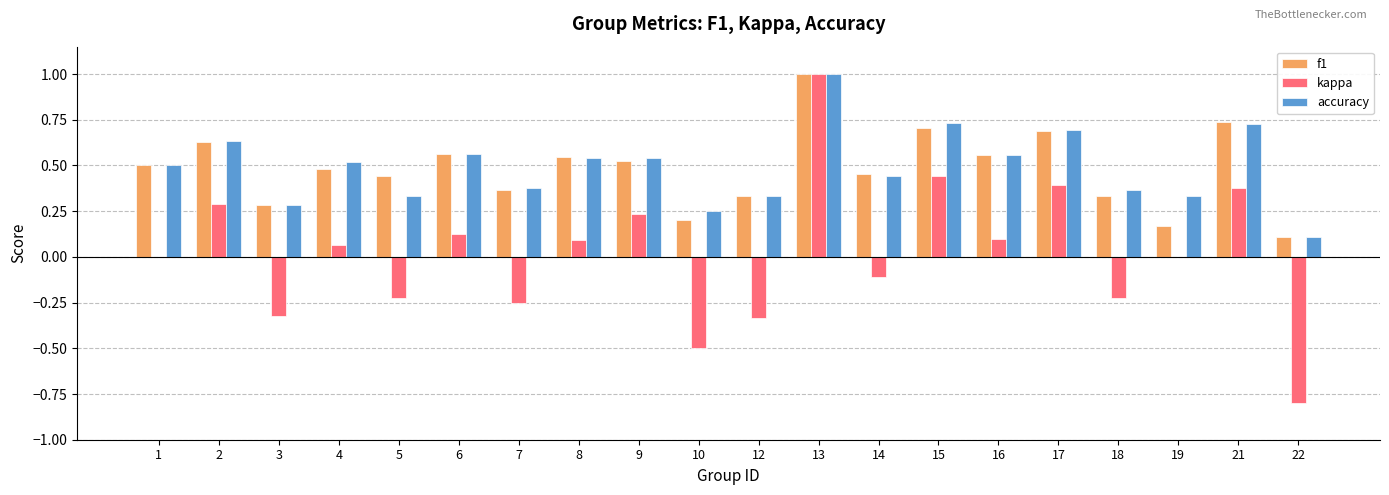

Between 6 and 12, which series saw the biggest shift?

kappa